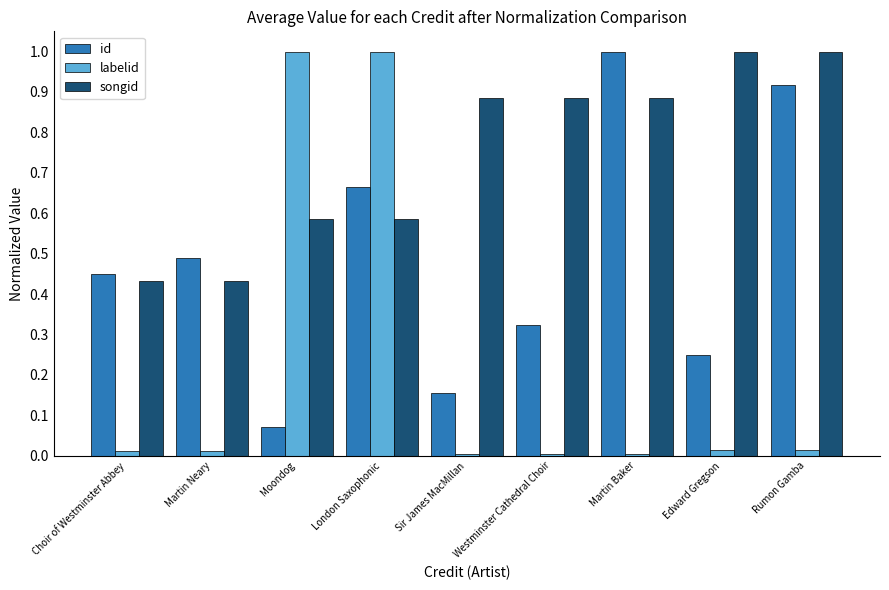

What is the highest value of the id series?

1.0